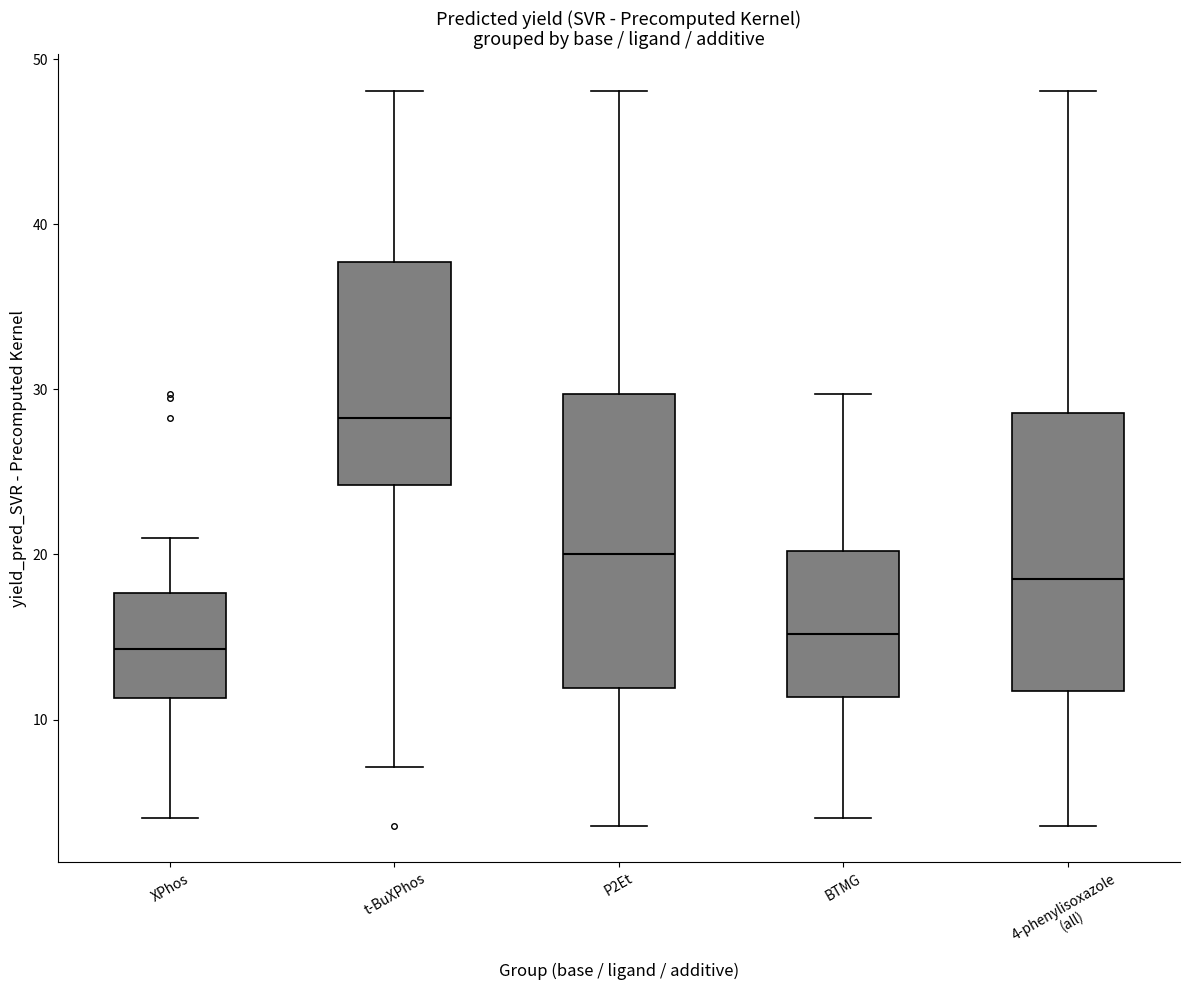

Reading left to right, read every box against the y-axis: the position of its median line, the range the box covers, and the ends of its whiskers. The values are not printed on the chart, so give them approximately, as read against the axis.

XPhos: median 14, box 11 to 18, whiskers 4 to 21
t-BuXPhos: median 28, box 24 to 38, whiskers 7 to 48
P2Et: median 20, box 12 to 30, whiskers 4 to 48
BTMG: median 15, box 11 to 20, whiskers 4 to 30
4-phenylisoxazole (all): median 19, box 12 to 29, whiskers 4 to 48